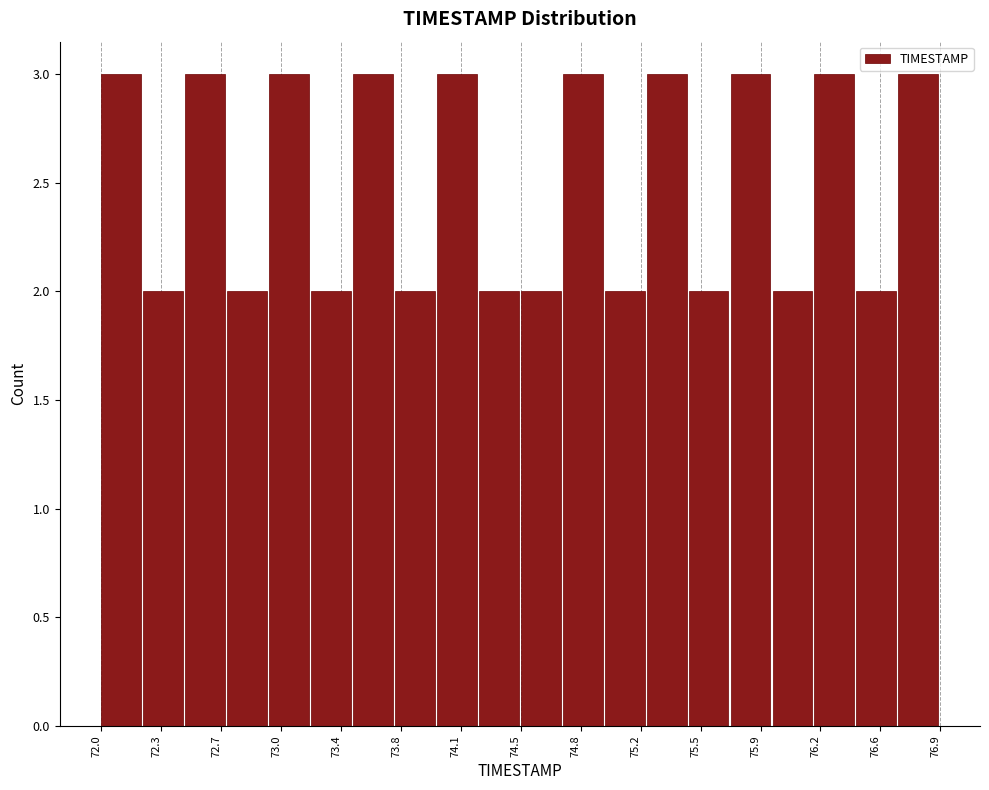

Reading left to right, list every bar in this chart as the range it spans on the x-axis followed by its height. Neither the bar edges nor the heights are printed on the chart, so give them approximately, as read against the axes.

72.000 to 72.245: 3
72.245 to 72.490: 2
72.490 to 72.735: 3
72.735 to 72.980: 2
72.980 to 73.225: 3
73.225 to 73.470: 2
73.470 to 73.715: 3
73.715 to 73.960: 2
73.960 to 74.205: 3
74.205 to 74.450: 2
74.450 to 74.695: 2
74.695 to 74.940: 3
74.940 to 75.185: 2
75.185 to 75.430: 3
75.430 to 75.675: 2
75.675 to 75.920: 3
75.920 to 76.165: 2
76.165 to 76.410: 3
76.410 to 76.655: 2
76.655 to 76.900: 3